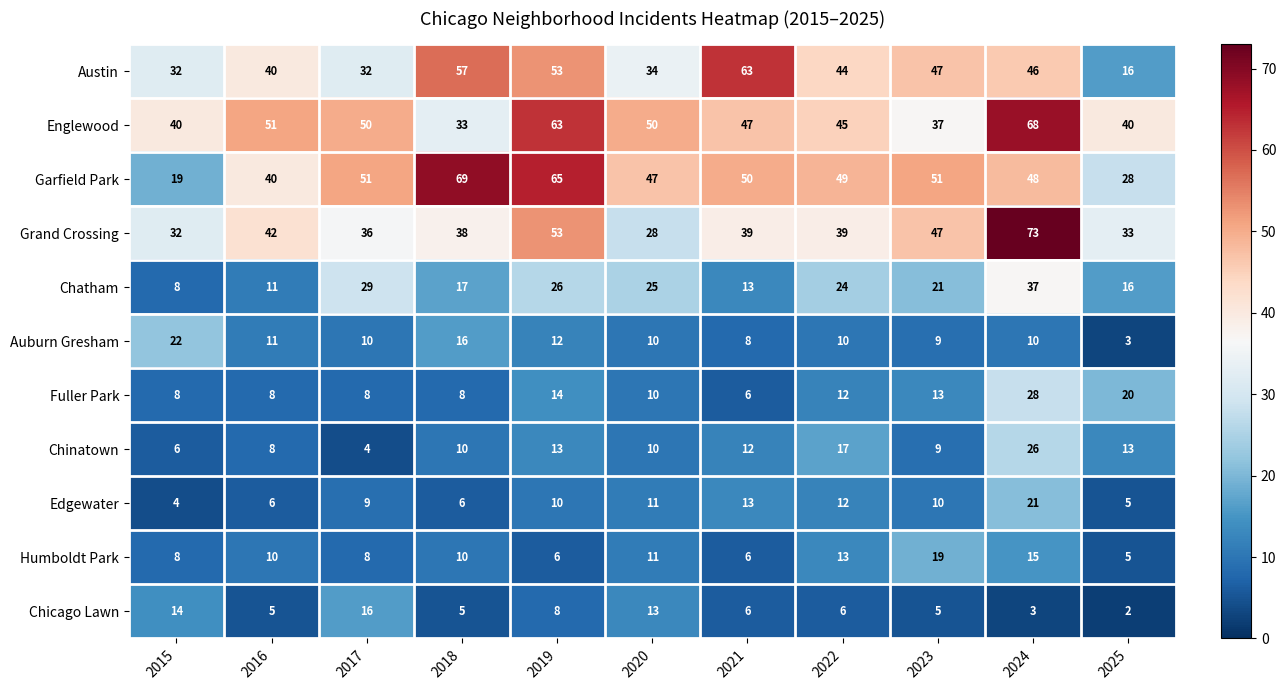

Is the value of Chicago Lawn at 2016 greater than the value of Chinatown at 2015?

No